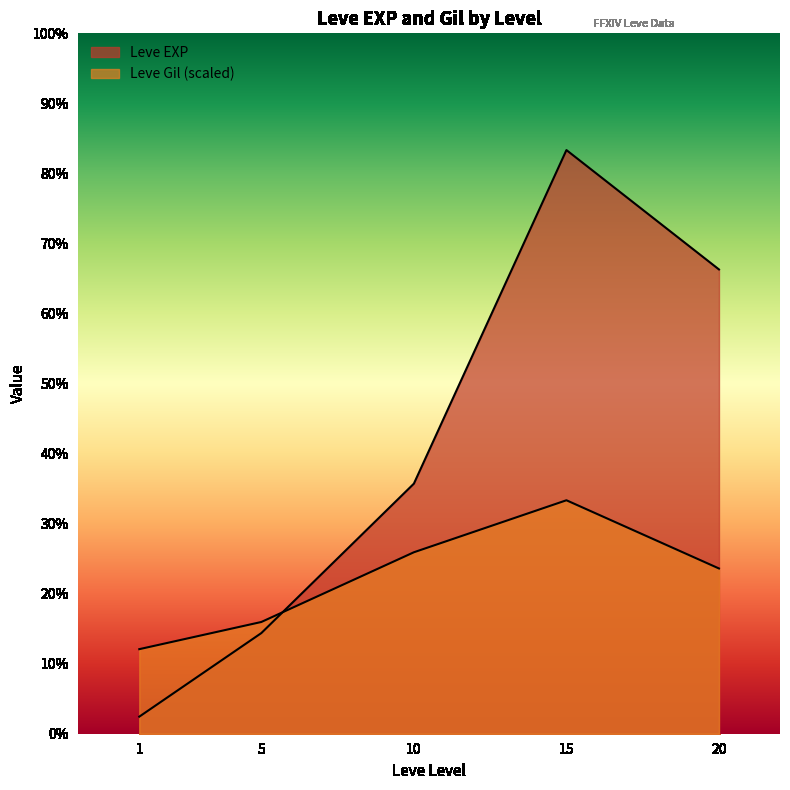

True or false: Leve Gil has a value of 288 at 10.

True